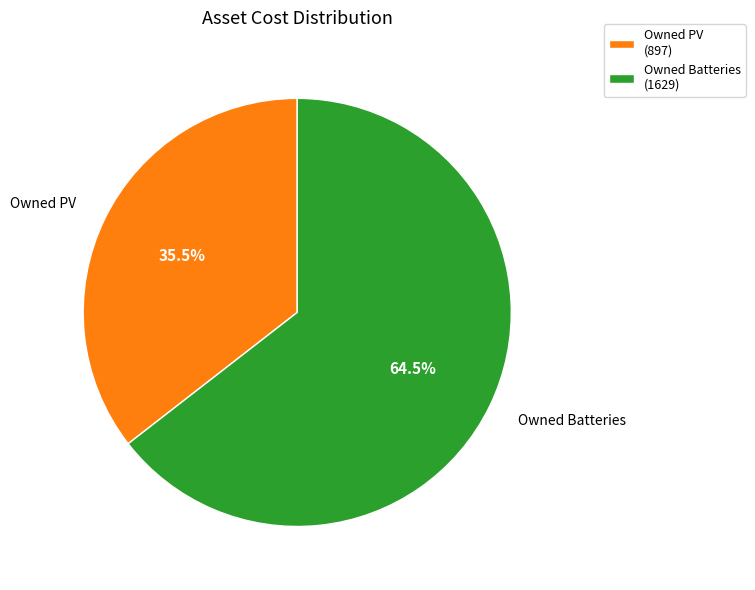

Which slice represents more than half of the pie?

Owned Batteries (1629)